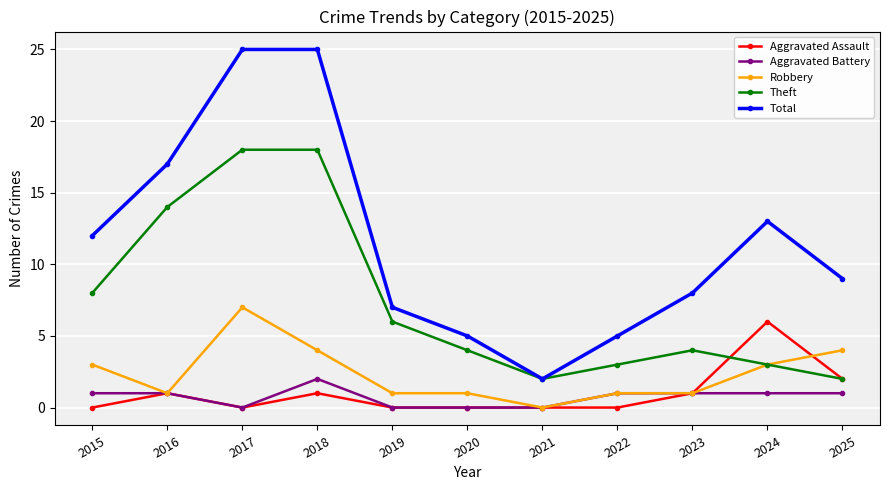

What is the difference between the second highest and minimum values in the Aggravated Assault series?

2